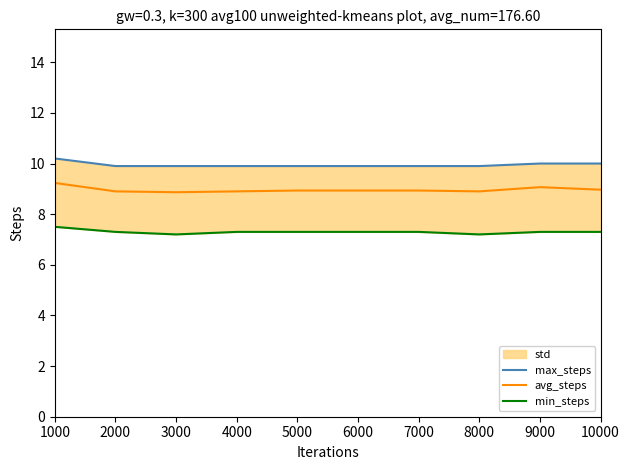

True or false: avg_steps has more than 1 interior local peaks.

False